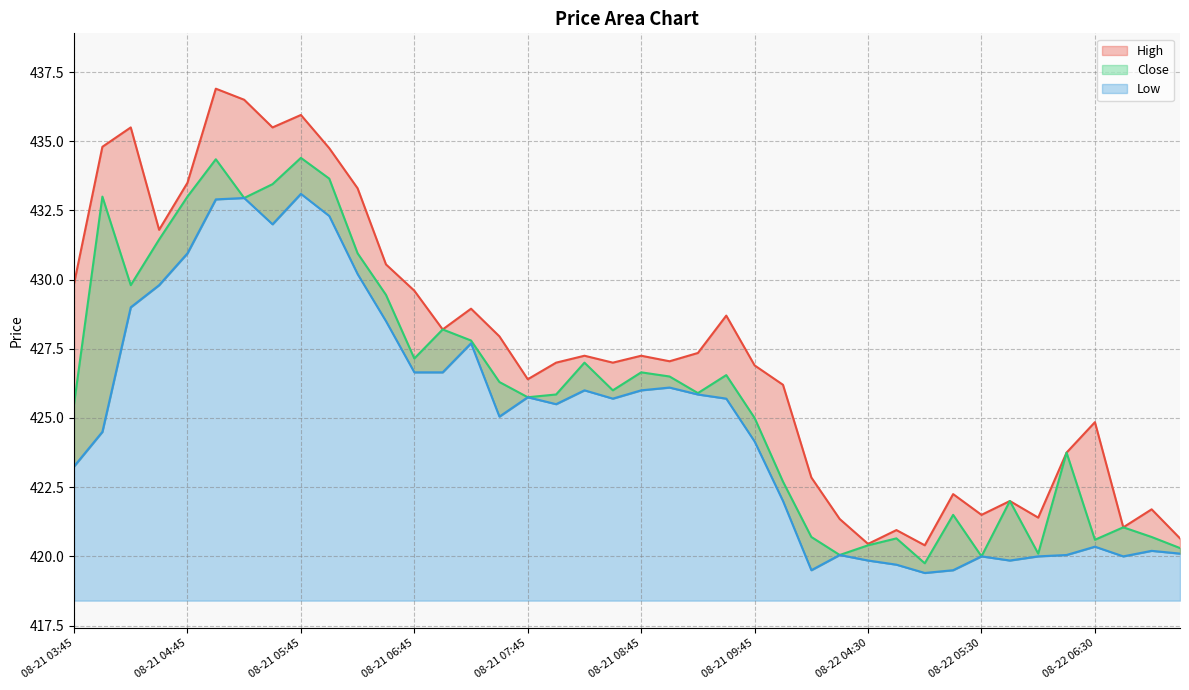

Reading right to left, extract all data points from this chart.

High: 08-22 07:15=420.6	08-22 07:00=421.7	08-22 06:45=421.1	08-22 06:30=424.9	08-22 06:15=423.8	08-22 06:00=421.4	08-22 05:45=422.0	08-22 05:30=421.5	08-22 05:15=422.2	08-22 05:00=420.4	08-22 04:45=420.9	08-22 04:30=420.4	08-22 04:15=421.4	08-22 04:00=422.9	08-22 03:45=426.2	08-21 09:45=426.9	08-21 09:30=428.7	08-21 09:15=427.4	08-21 09:00=427.1	08-21 08:45=427.2	08-21 08:30=427.0	08-21 08:15=427.2	08-21 08:00=427.0	08-21 07:45=426.4	08-21 07:30=427.9	08-21 07:15=428.9	08-21 07:00=428.2	08-21 06:45=429.6	08-21 06:30=430.6	08-21 06:15=433.3	08-21 06:00=434.8	08-21 05:45=435.9	08-21 05:30=435.5	08-21 05:15=436.5	08-21 05:00=436.9	08-21 04:45=433.5	08-21 04:30=431.8	08-21 04:15=435.5	08-21 04:00=434.8	08-21 03:45=429.9
Close: 08-22 07:15=420.3	08-22 07:00=420.7	08-22 06:45=421.1	08-22 06:30=420.6	08-22 06:15=423.8	08-22 06:00=420.1	08-22 05:45=422.0	08-22 05:30=420.0	08-22 05:15=421.5	08-22 05:00=419.8	08-22 04:45=420.6	08-22 04:30=420.4	08-22 04:15=420.1	08-22 04:00=420.7	08-22 03:45=422.7	08-21 09:45=425.0	08-21 09:30=426.6	08-21 09:15=425.9	08-21 09:00=426.5	08-21 08:45=426.6	08-21 08:30=426.0	08-21 08:15=427.0	08-21 08:00=425.9	08-21 07:45=425.8	08-21 07:30=426.3	08-21 07:15=427.8	08-21 07:00=428.2	08-21 06:45=427.1	08-21 06:30=429.4	08-21 06:15=430.9	08-21 06:00=433.6	08-21 05:45=434.4	08-21 05:30=433.4	08-21 05:15=432.9	08-21 05:00=434.4	08-21 04:45=433.0	08-21 04:30=431.4	08-21 04:15=429.8	08-21 04:00=433.0	08-21 03:45=425.5
Low: 08-22 07:15=420.1	08-22 07:00=420.2	08-22 06:45=420.0	08-22 06:30=420.4	08-22 06:15=420.1	08-22 06:00=420.0	08-22 05:45=419.9	08-22 05:30=420.0	08-22 05:15=419.5	08-22 05:00=419.4	08-22 04:45=419.7	08-22 04:30=419.9	08-22 04:15=420.1	08-22 04:00=419.5	08-22 03:45=422.0	08-21 09:45=424.1	08-21 09:30=425.7	08-21 09:15=425.9	08-21 09:00=426.1	08-21 08:45=426.0	08-21 08:30=425.7	08-21 08:15=426.0	08-21 08:00=425.5	08-21 07:45=425.8	08-21 07:30=425.1	08-21 07:15=427.7	08-21 07:00=426.6	08-21 06:45=426.6	08-21 06:30=428.5	08-21 06:15=430.2	08-21 06:00=432.3	08-21 05:45=433.1	08-21 05:30=432.0	08-21 05:15=432.9	08-21 05:00=432.9	08-21 04:45=430.9	08-21 04:30=429.8	08-21 04:15=429.0	08-21 04:00=424.5	08-21 03:45=423.2